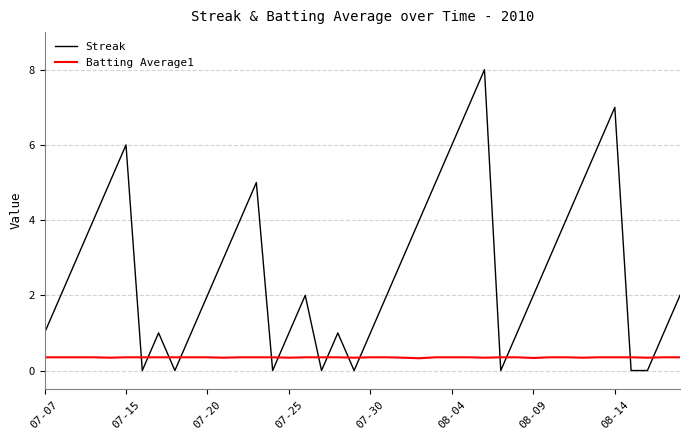

Is this an area chart (filled region under the line)?

No